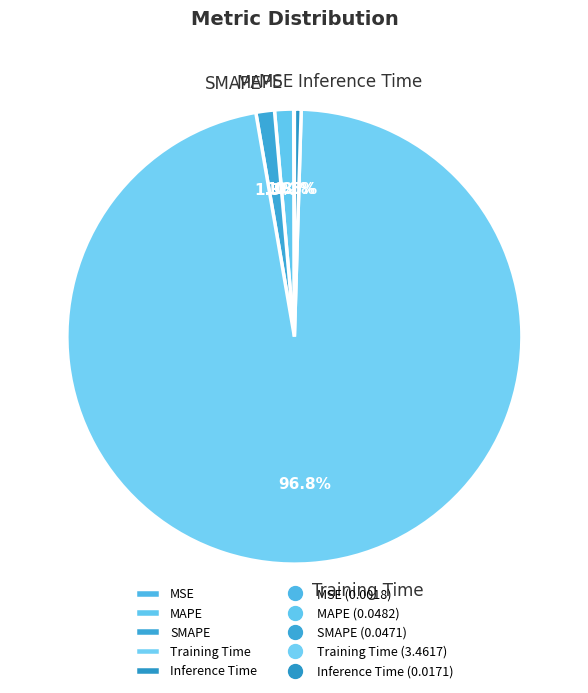

What is the majority slice?

Training Time